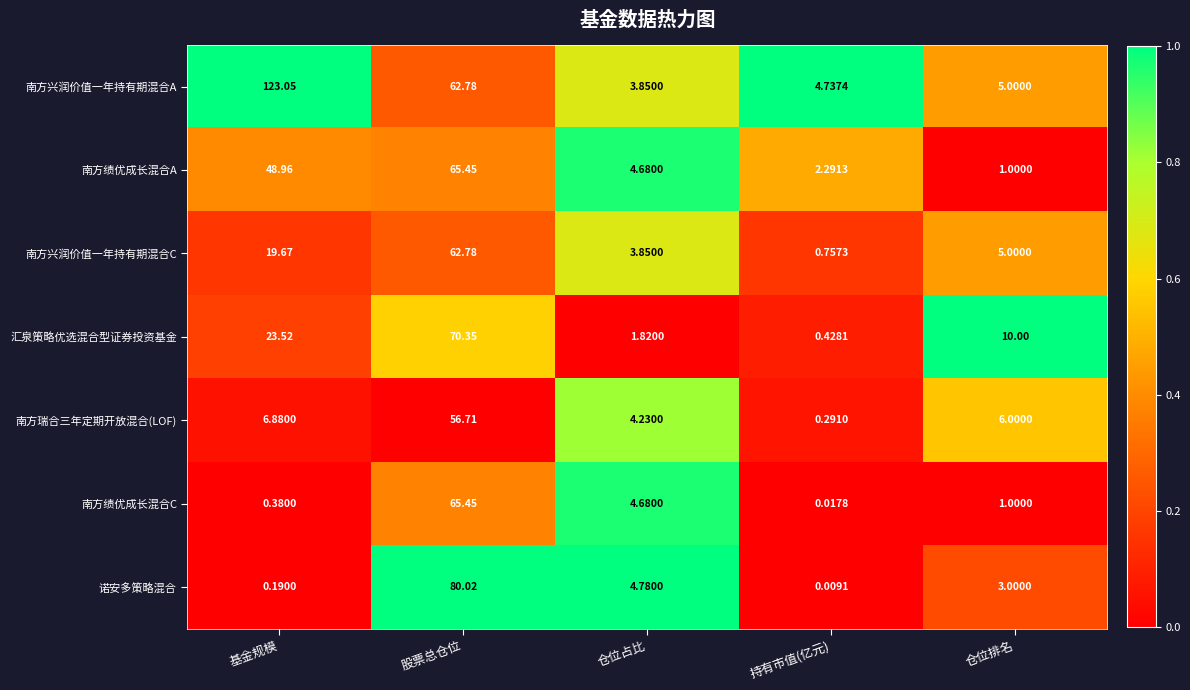

Which category has the highest value in the 南方绩优成长混合A series?

股票总仓位